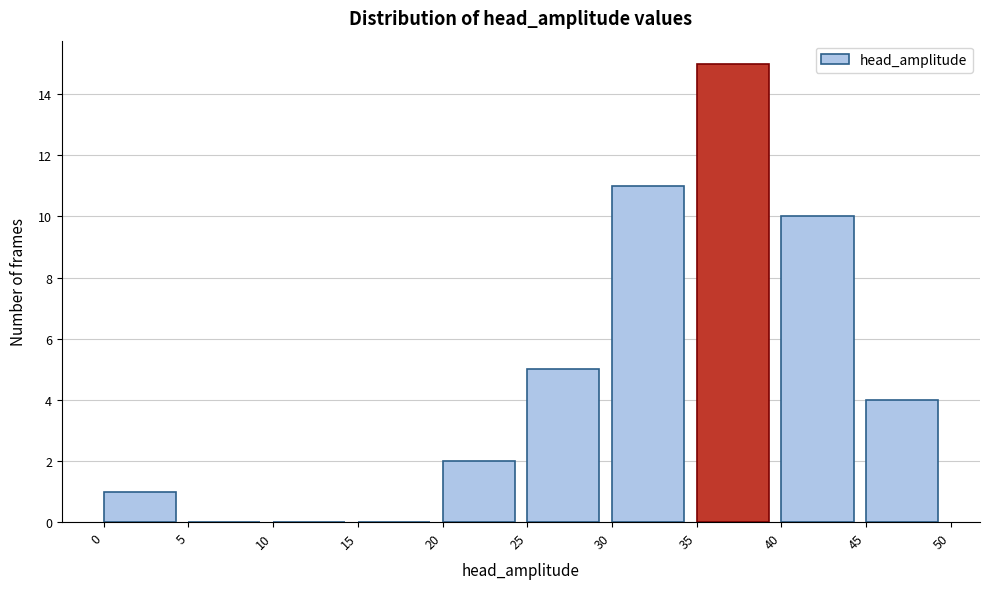

Which range on the x-axis has the tallest bar?

35 to 40